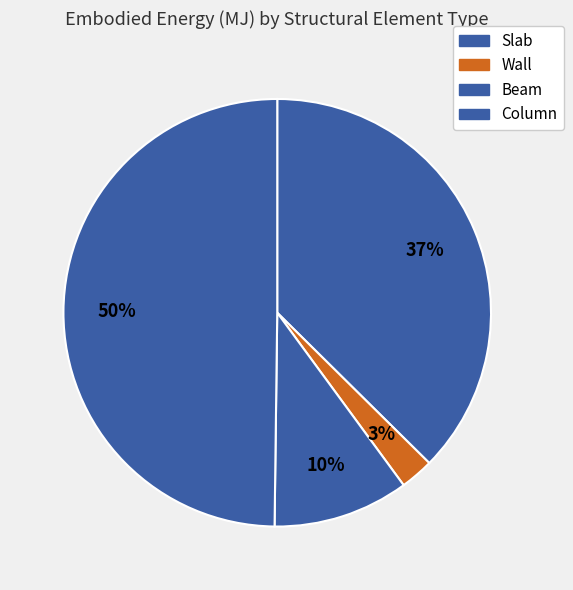

Rank the categories by value from highest to lowest.

Column, Slab, Beam, Wall